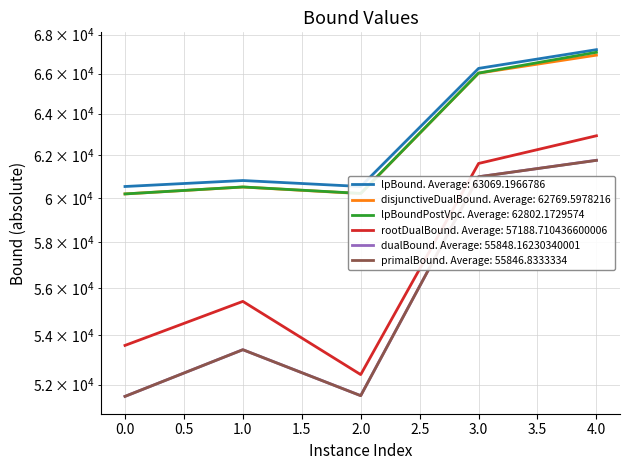

Does the chart display data point markers on the line(s)?

No